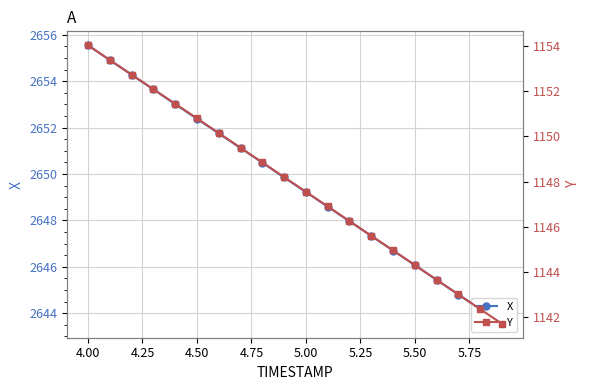

At how many categories does at least one series exceed 1443?

20